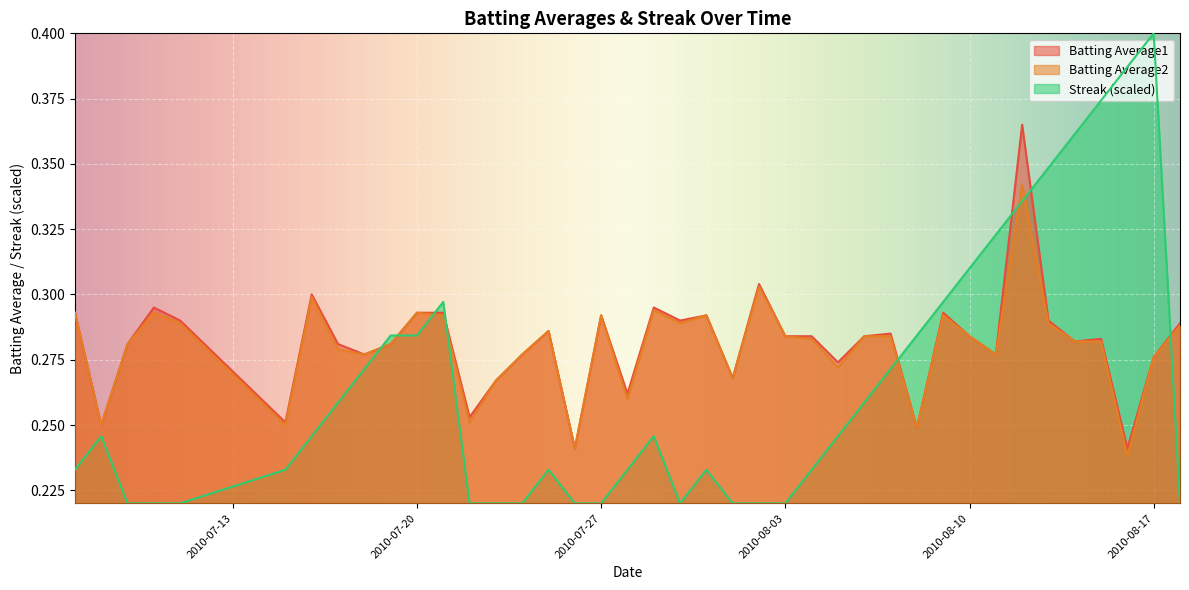

The Batting Average1 series shows 0.4 at 2010-07-22. True or false?

False